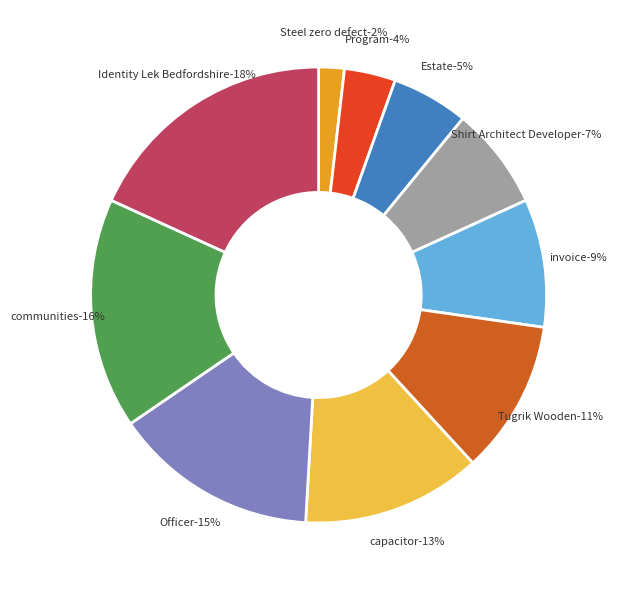

Count the number of slices in the pie.

10